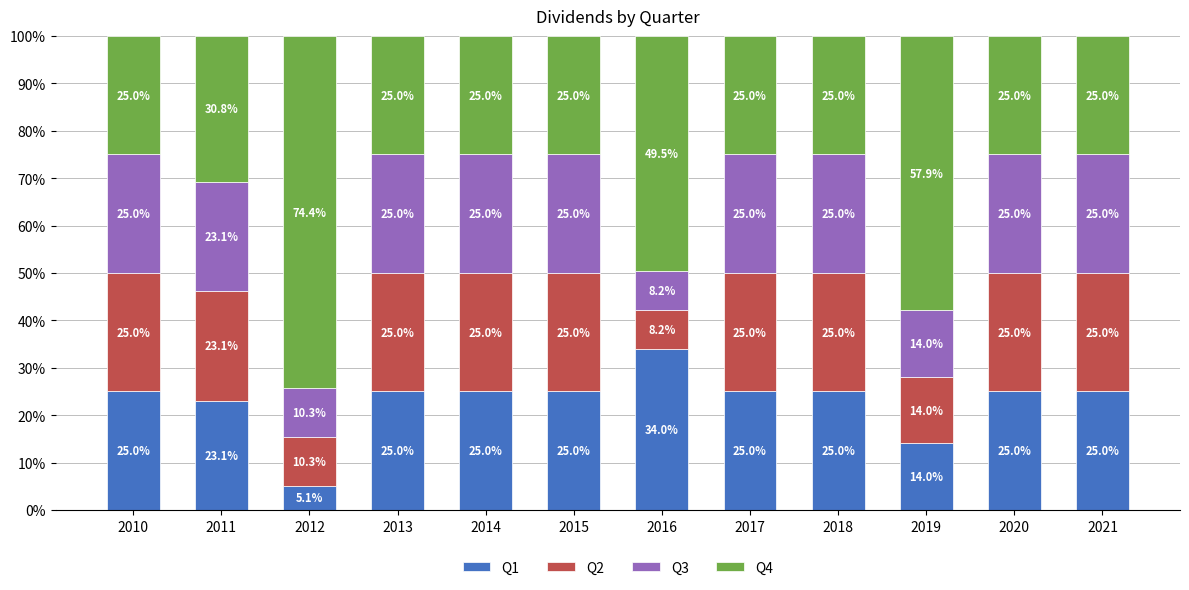

Reading left to right, transcribe the values for Q1.

25.0	23.1	5.1	25.0	25.0	25.0	34.0	25.0	25.0	14.0	25.0	25.0